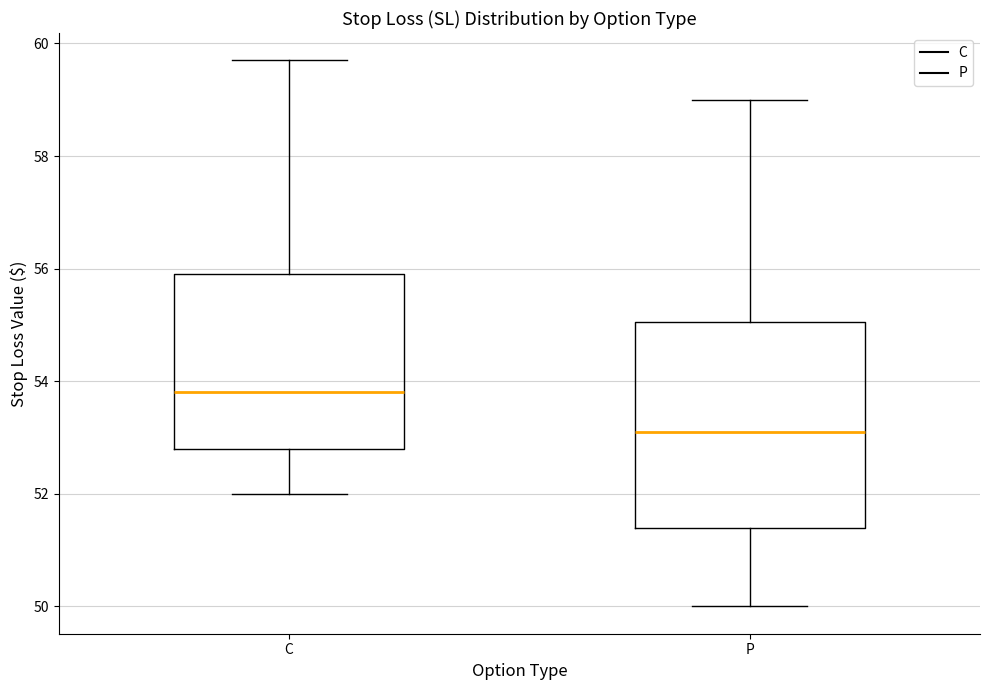

Which box is the tallest, from its lower edge to its upper edge?

P